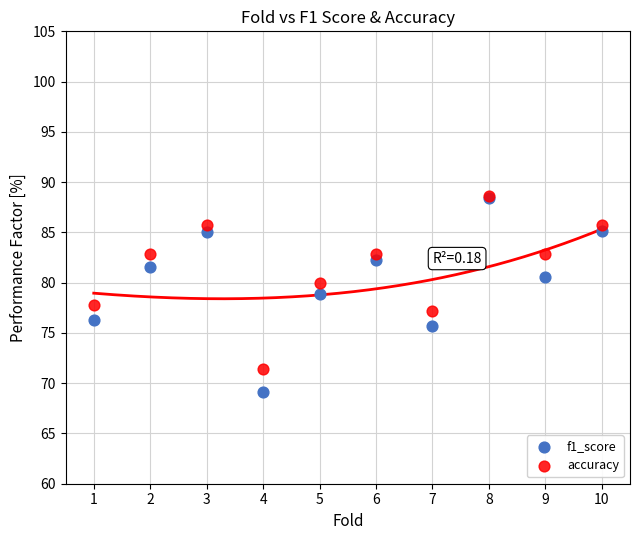

What are all the series names shown in the legend?

f1_score, accuracy